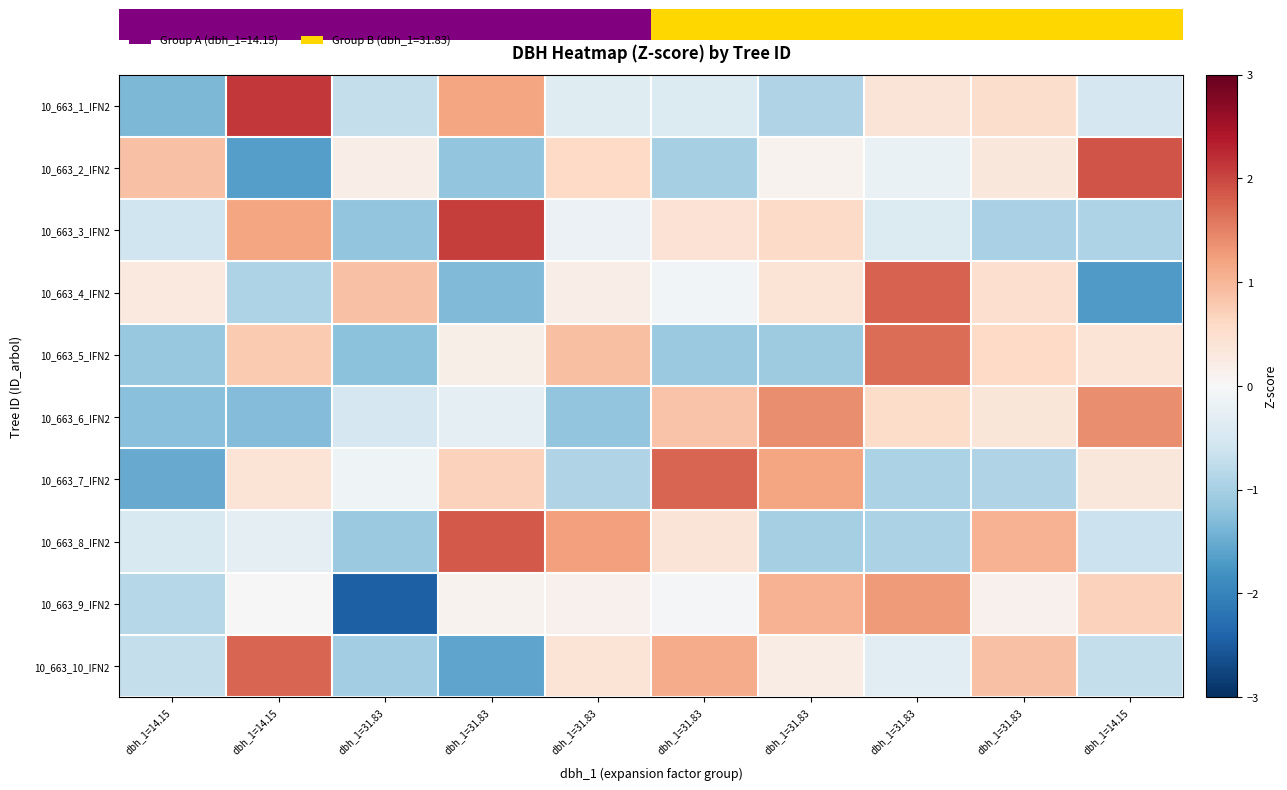

Count the number of categories in the chart.

10